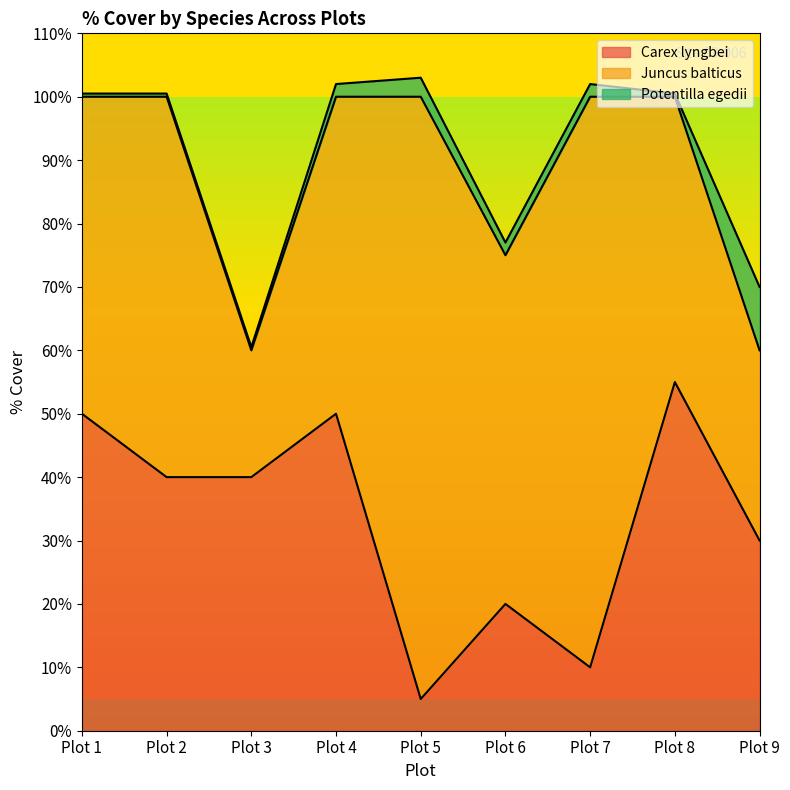

How many values in the Potentilla egedii series exceed 2?

2